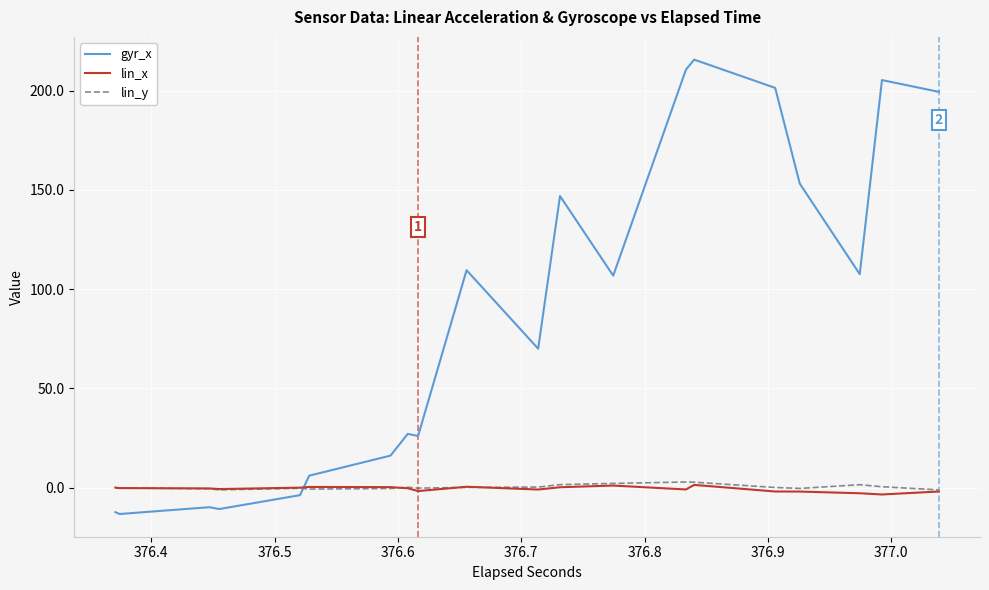

True or false: lin_y and lin_x intersect in this chart.

True